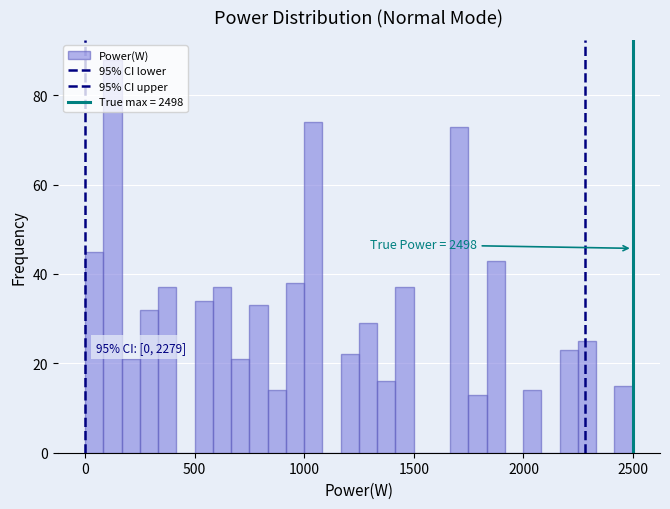

Around what value on the x-axis is the tallest bar? Give the approximate position of its centre, as read against the axis.

100